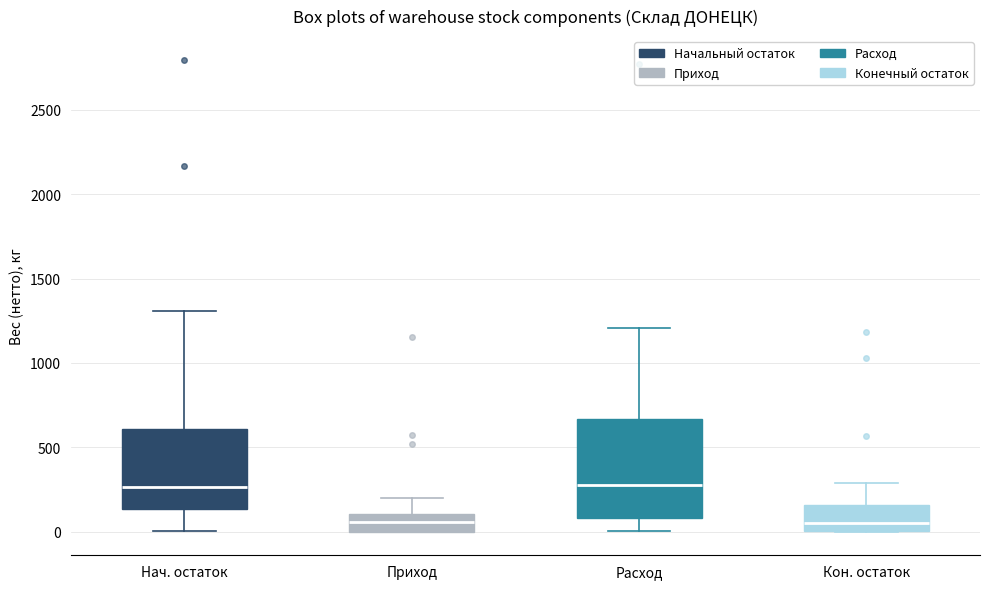

Reading left to right, read every box against the y-axis: the position of its median line, the range the box covers, and the ends of its whiskers. The values are not printed on the chart, so give them approximately, as read against the axis.

Нач. остаток: median 250, box 150 to 600, whiskers 0 to 1300
Приход: median 50, box 0 to 100, whiskers 0 to 200
Расход: median 250, box 100 to 650, whiskers 0 to 1200
Кон. остаток: median 50, box 0 to 150, whiskers 0 to 300